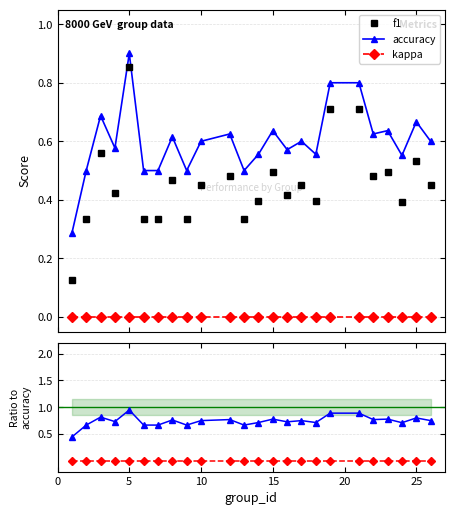

True or false: kappa and f1 cross at least once.

False